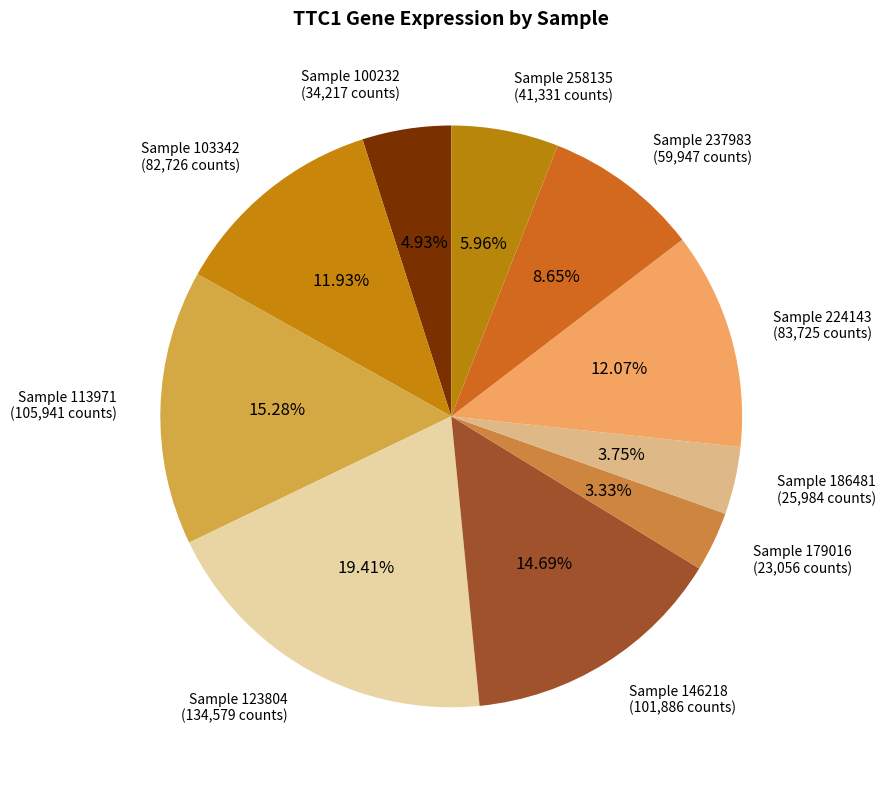

How many segments does this pie chart have?

10